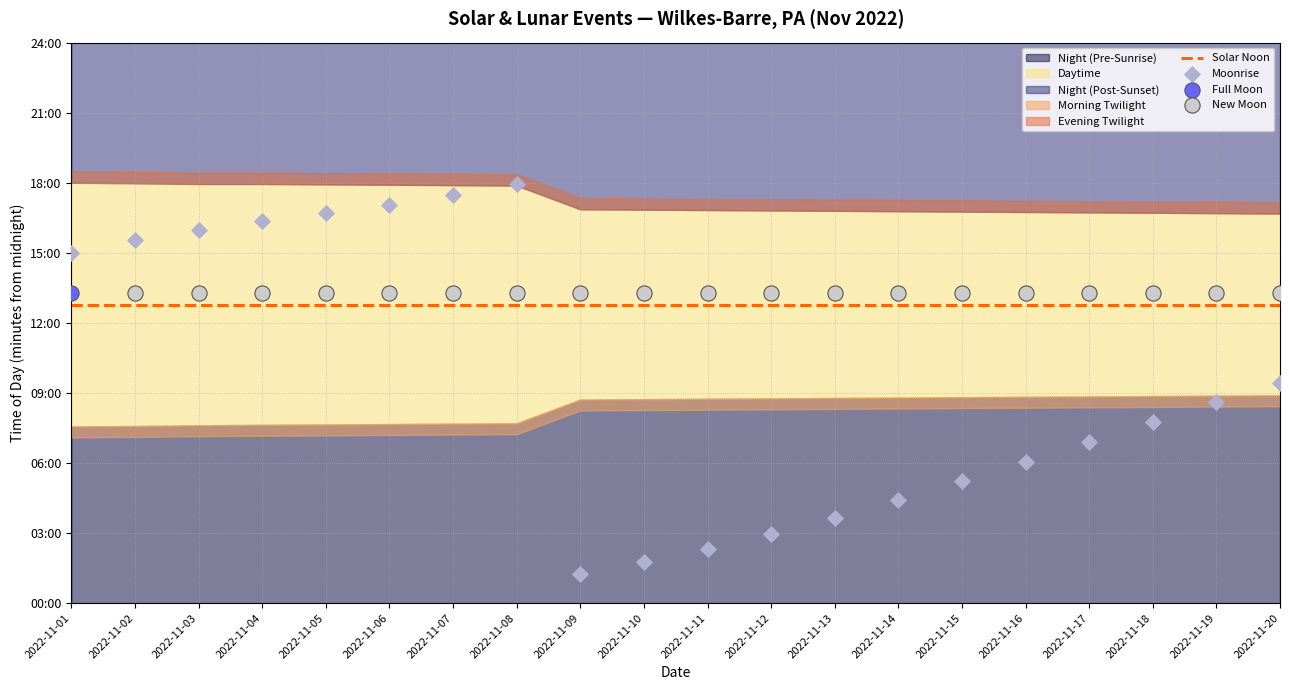

What is the total value across all series at 2022-11-19?

1284